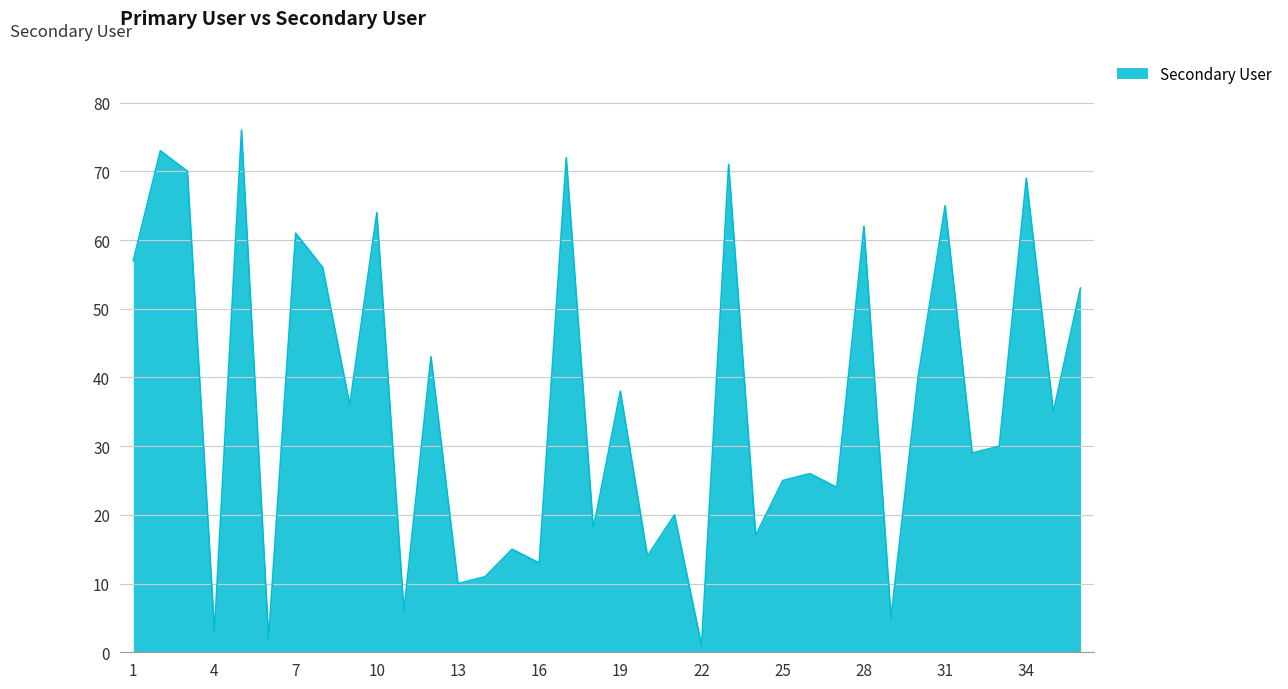

What is the average value?

36